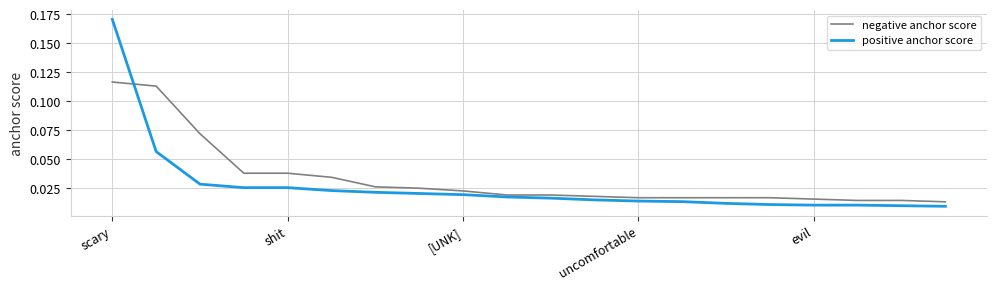

Which series has the widest spread of values?

positive anchor score